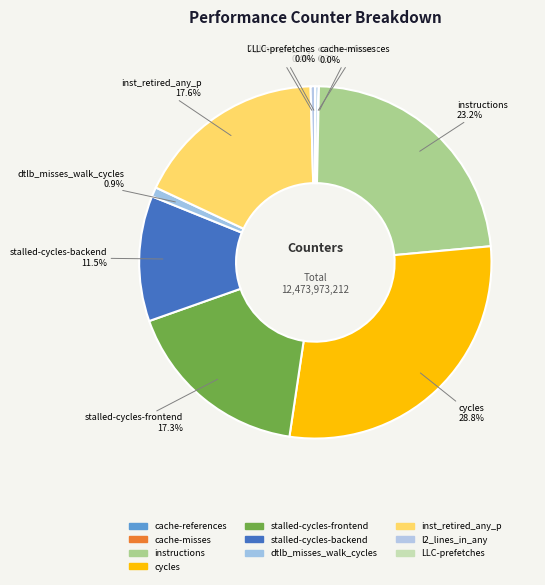

To the nearest percent, what portion does stalled-cycles-backend represent?

12%